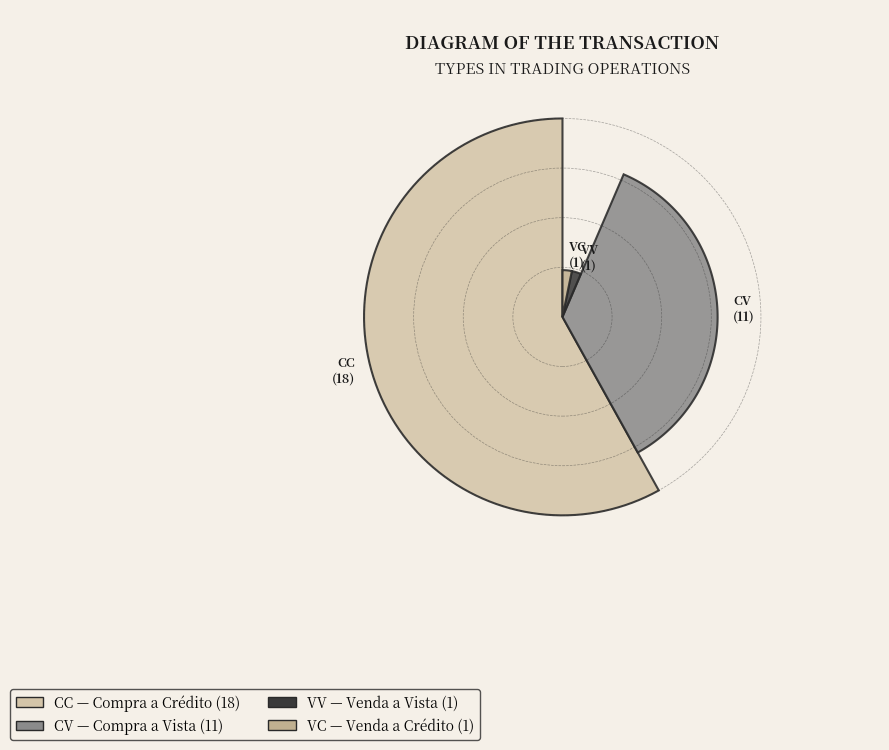

True or false: CV accounts for 35% of the total.

True